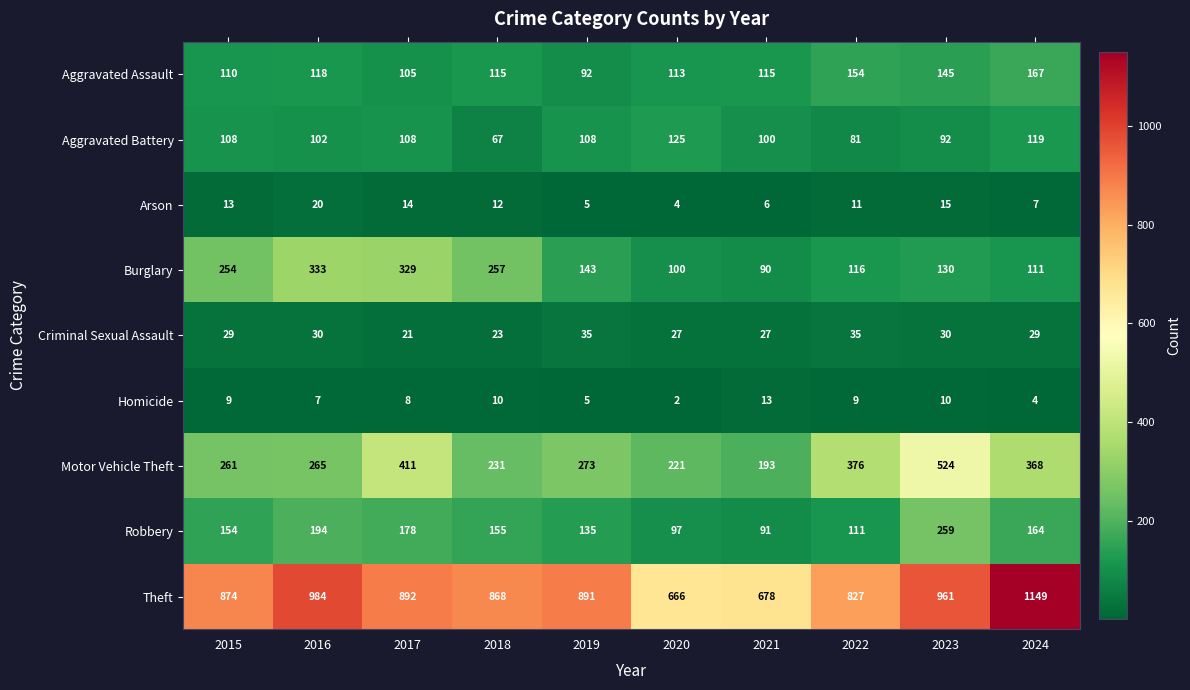

What is the difference between the second highest and second lowest values in the Homicide series?

6